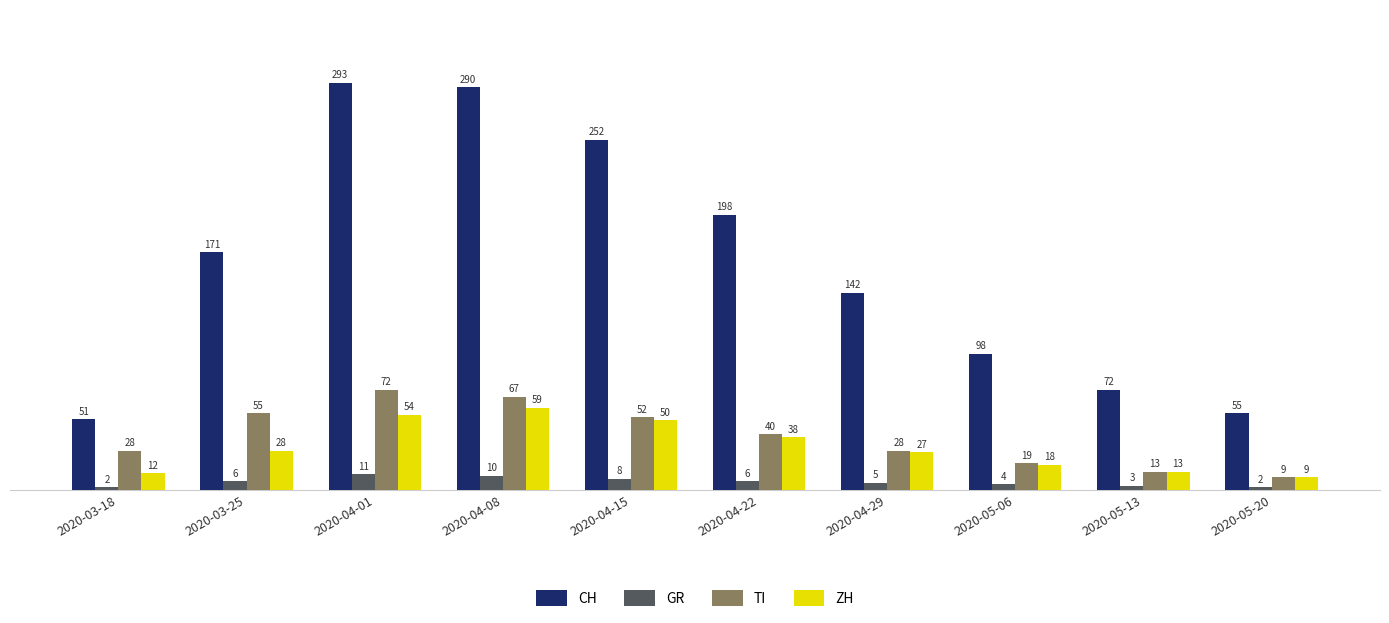

What is the highest value of the GR series?

11